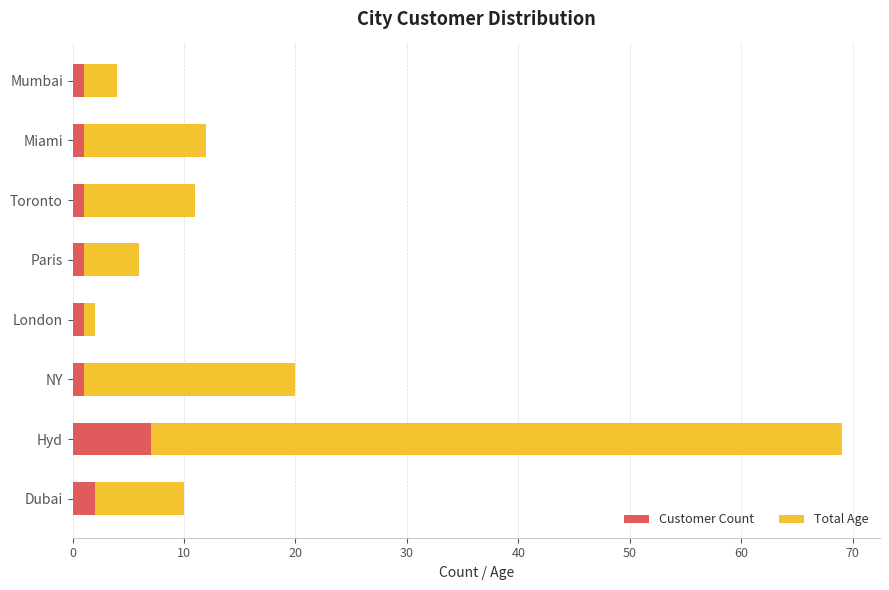

The Customer Count series shows 11 at Hyd. True or false?

False